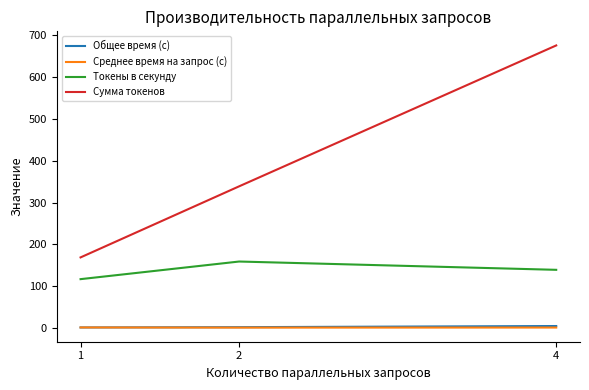

Is it true that Общее время (с) equals 1.4 at 1?

True